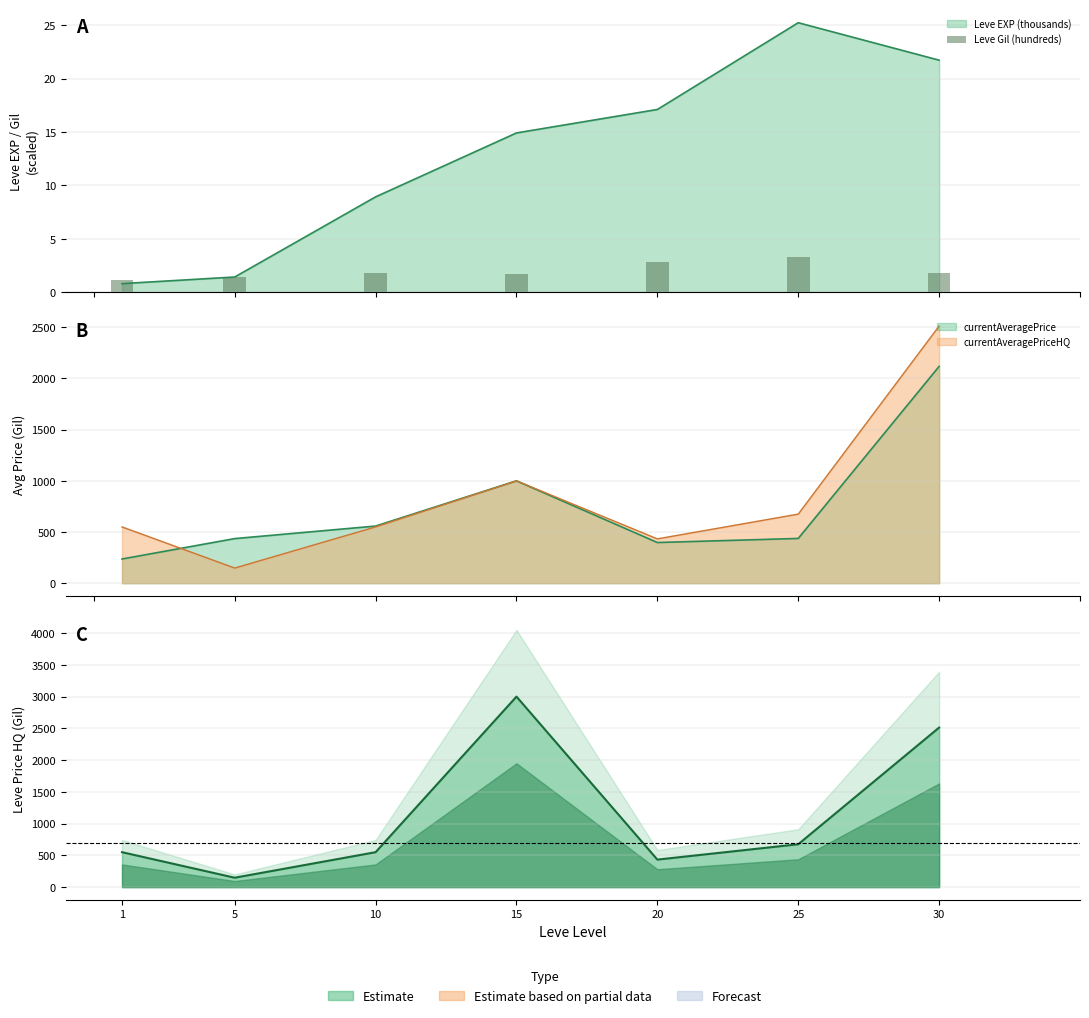

What is the minimum value shown in the chart?

1.1